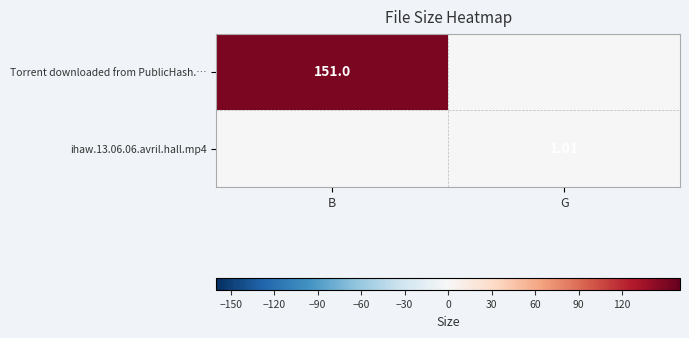

Read the ihaw.13.06.06.avril.hall.mp4 value at G.

1.0